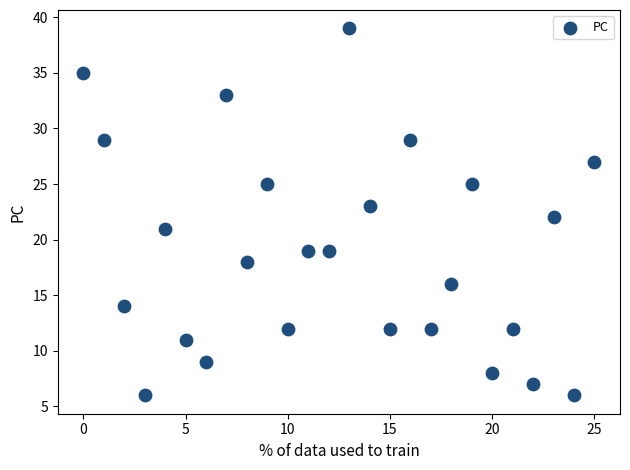

What is the range of Y values (max minus min)?

33